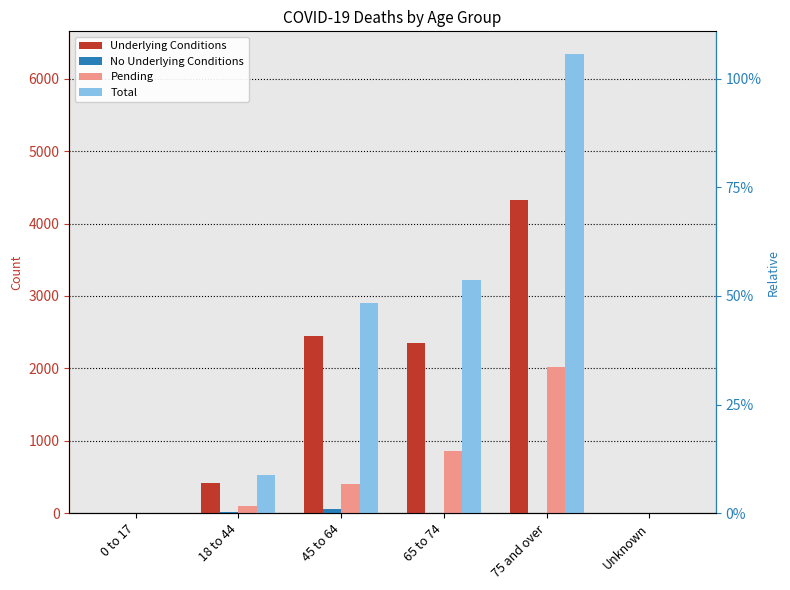

List the series in order of their peak value, lowest first.

No Underlying Conditions, Pending, Underlying Conditions, Total